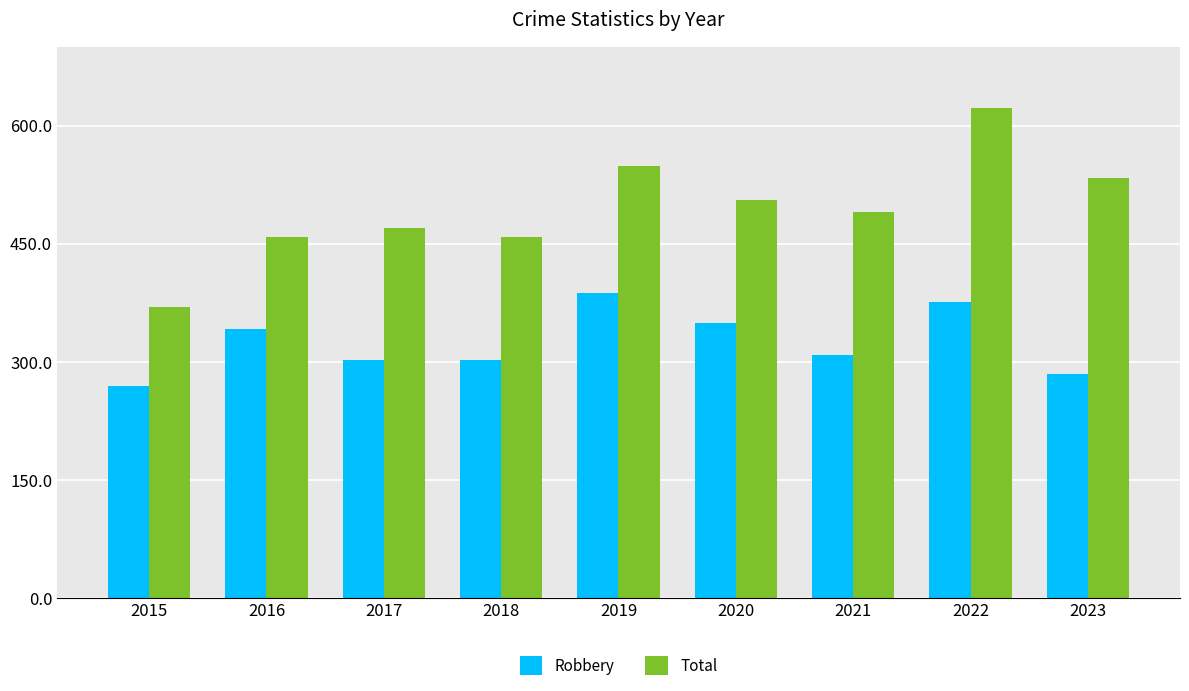

Does the chart contain any negative values?

No